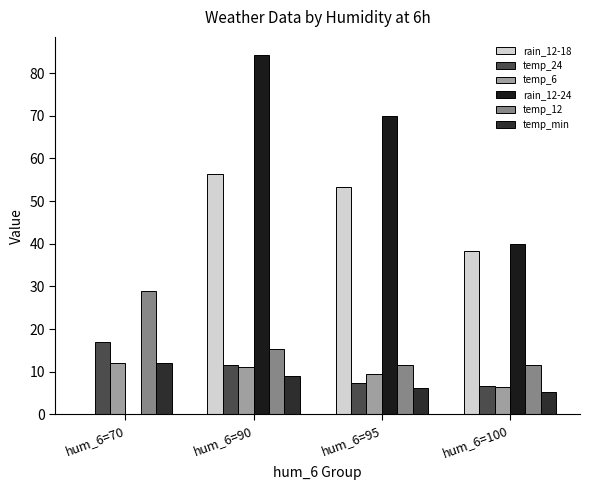

What is the average value of the rain_12-24 series?

48.6